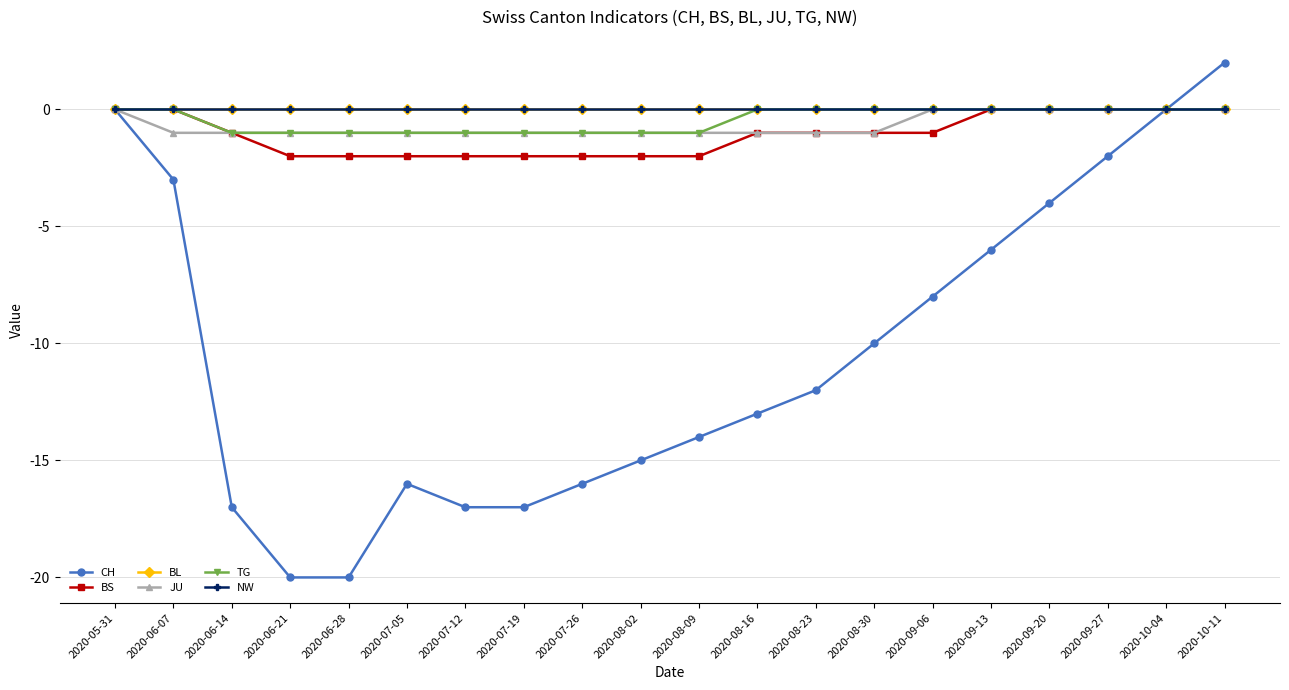

Reading left to right, list all the values displayed in this chart.

CH: 0	-3	-17	-20	-20	-16	-17	-17	-16	-15	-14	-13	-12	-10	-8	-6	-4	-2	0	2
BS: 0	0	-1	-2	-2	-2	-2	-2	-2	-2	-2	-1	-1	-1	-1	0	0	0	0	0
BL: 0	0	0	0	0	0	0	0	0	0	0	0	0	0	0	0	0	0	0	0
JU: 0	-1	-1	-1	-1	-1	-1	-1	-1	-1	-1	-1	-1	-1	0	0	0	0	0	0
TG: 0	0	-1	-1	-1	-1	-1	-1	-1	-1	-1	0	0	0	0	0	0	0	0	0
NW: 0	0	0	0	0	0	0	0	0	0	0	0	0	0	0	0	0	0	0	0